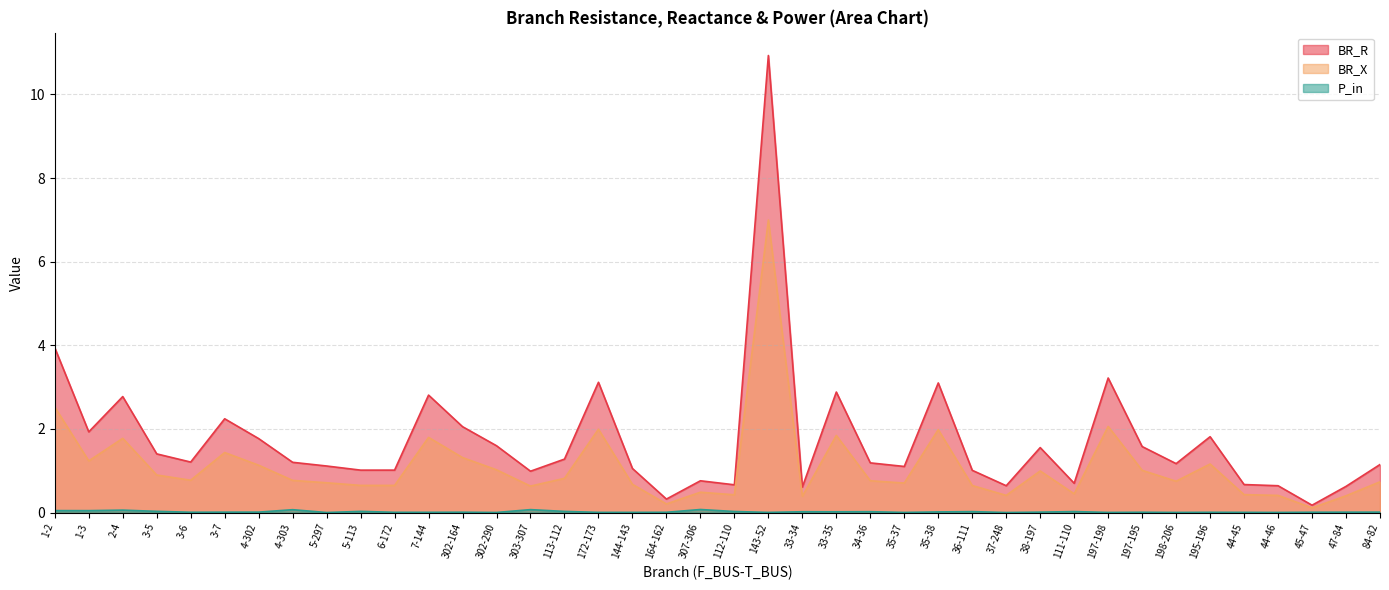

At which category is the sum across all series the highest?

143-52